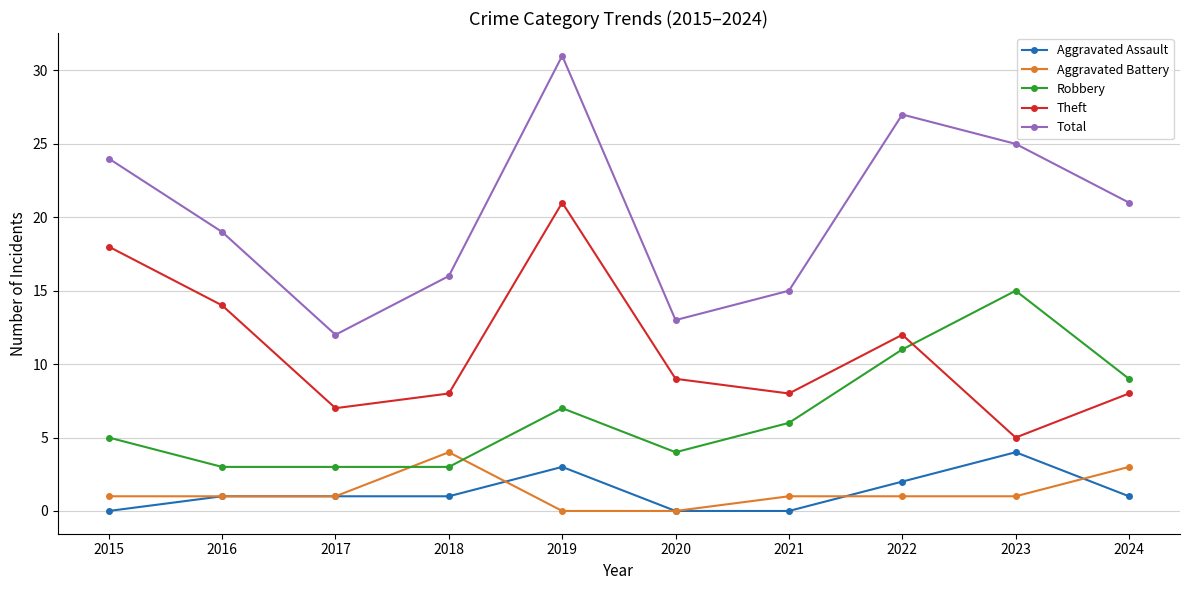

Which series has the largest total across all categories?

Total